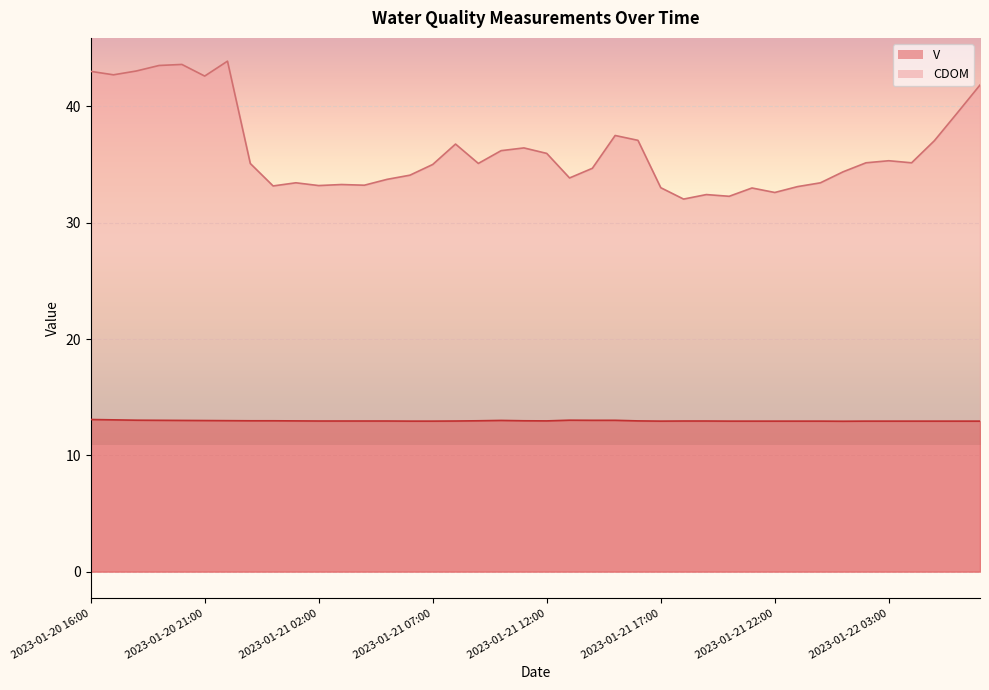

How many series are shown in this chart?

2